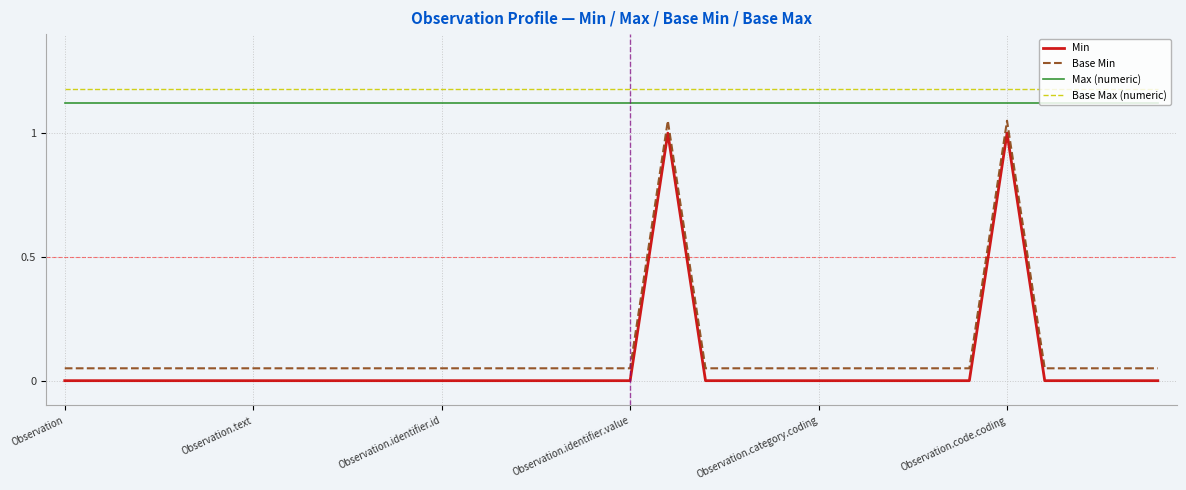

At how many categories does at least one series exceed 0?

30